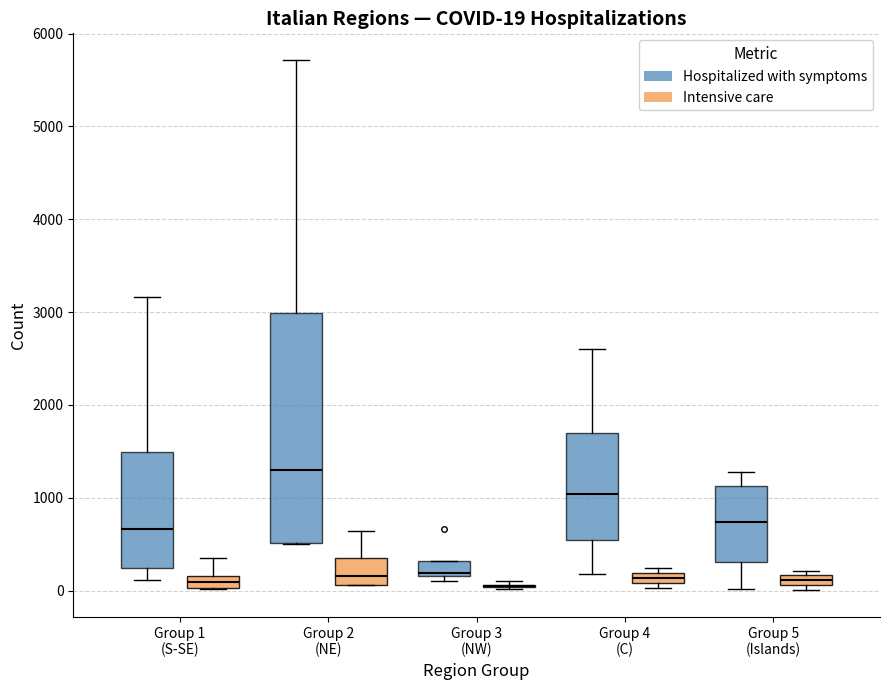

Which box is the tallest, from its lower edge to its upper edge?

Group 2 (NE) (Hospitalized with symptoms)